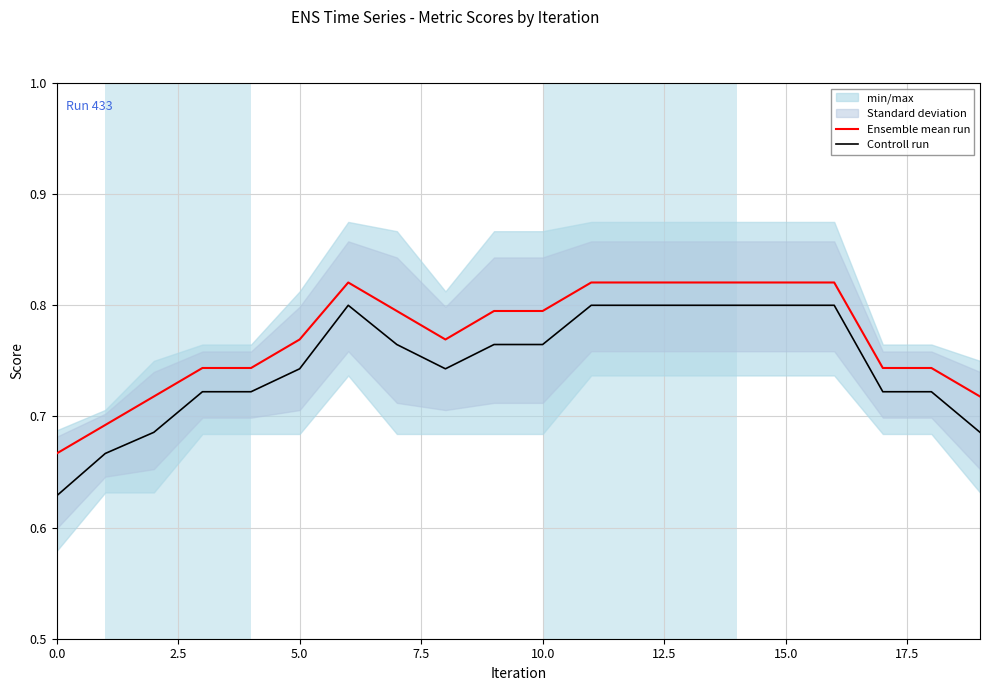

Reading right to left, extract all data points from this chart.

Ensemble mean run: 0.7	0.7	0.7	0.8	0.8	0.8	0.8	0.8	0.8	0.8	0.8	0.8	0.8	0.8	0.8	0.7	0.7	0.7	0.7	0.7
Controll run: 0.7	0.7	0.7	0.8	0.8	0.8	0.8	0.8	0.8	0.8	0.8	0.7	0.8	0.8	0.7	0.7	0.7	0.7	0.7	0.6